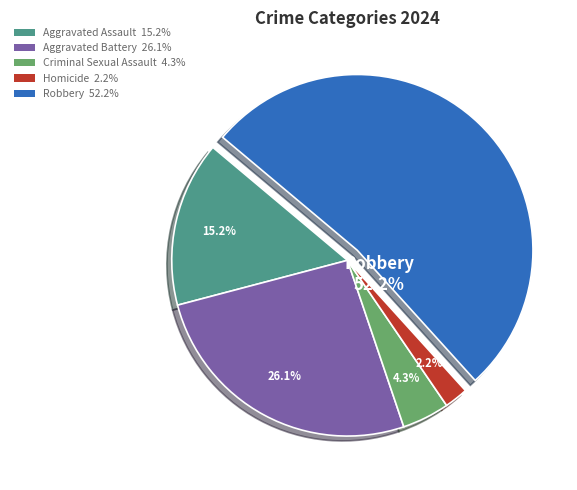

Is there a majority slice in this chart?

Yes